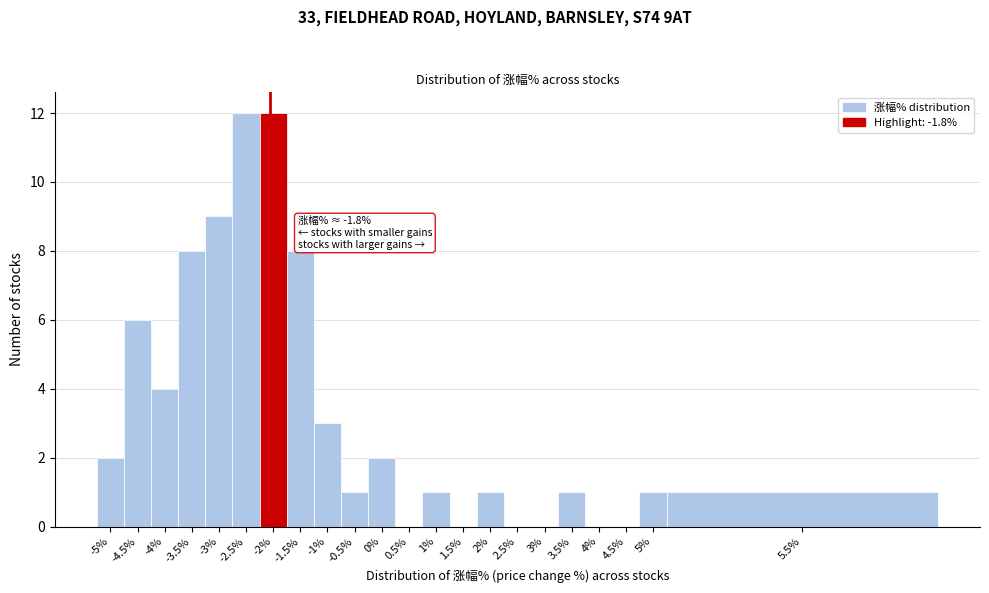

Reading left to right, list all the values displayed in this chart.

-5%=2	-4.5%=6	-4%=4	-3.5%=8	-3%=9	-2.5%=12	-2%=12	-1.5%=8	-1%=3	-0.5%=1	0%=2	0.5%=0	1%=1	1.5%=0	2%=1	2.5%=0	3%=0	3.5%=1	4%=0	4.5%=0	5%=1	5.5%=1